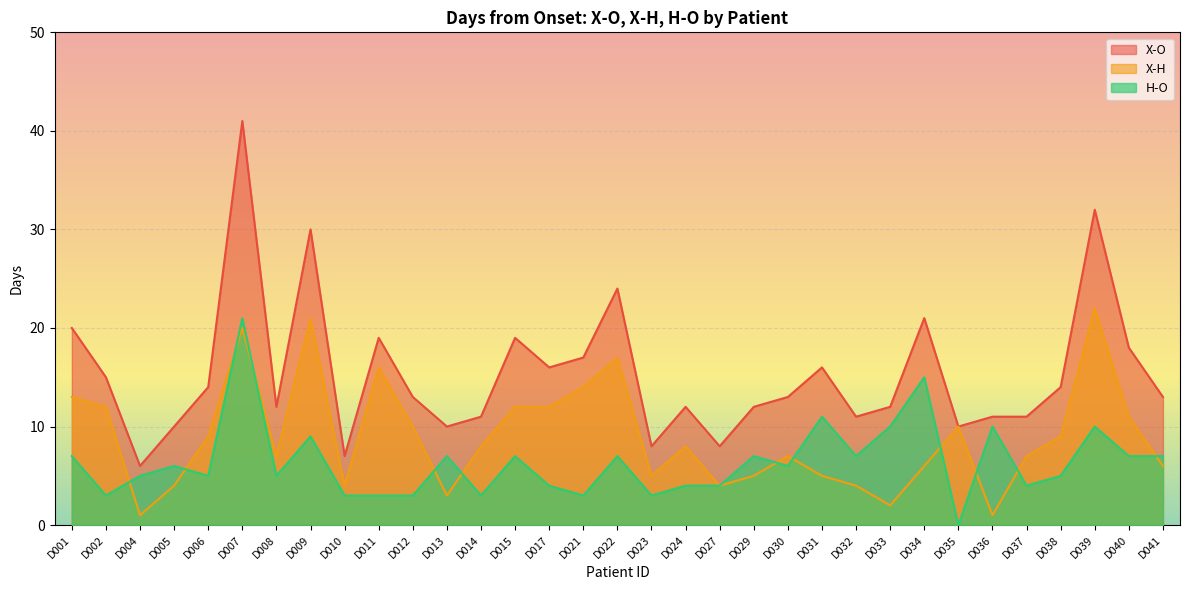

How many values in the H-O series exceed 6?

15